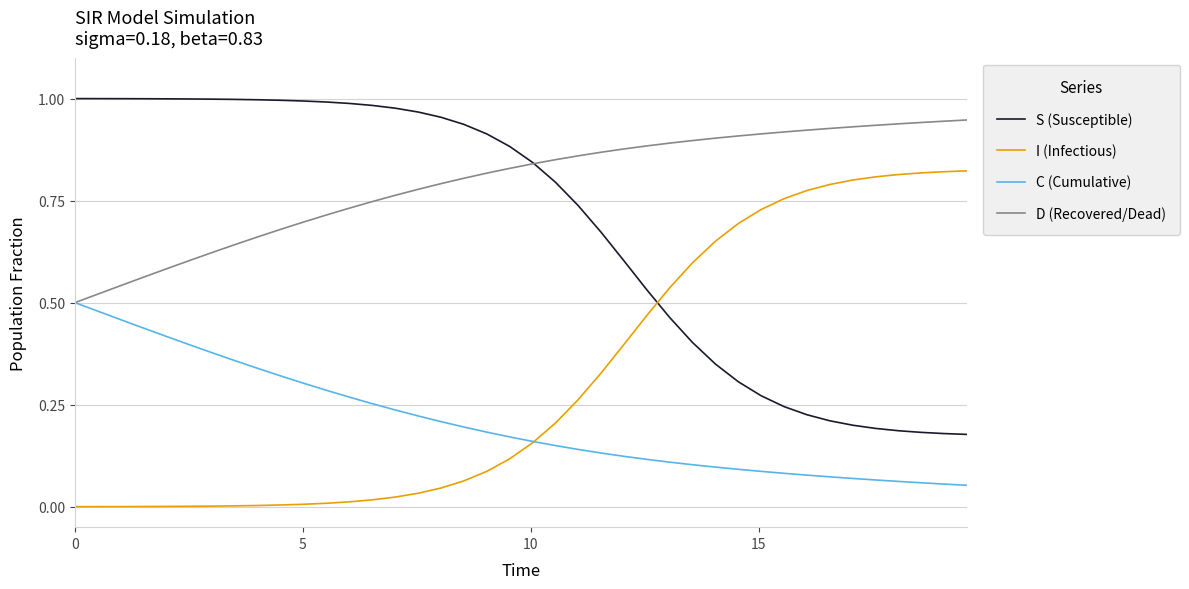

Does the chart have visible grid lines?

Yes